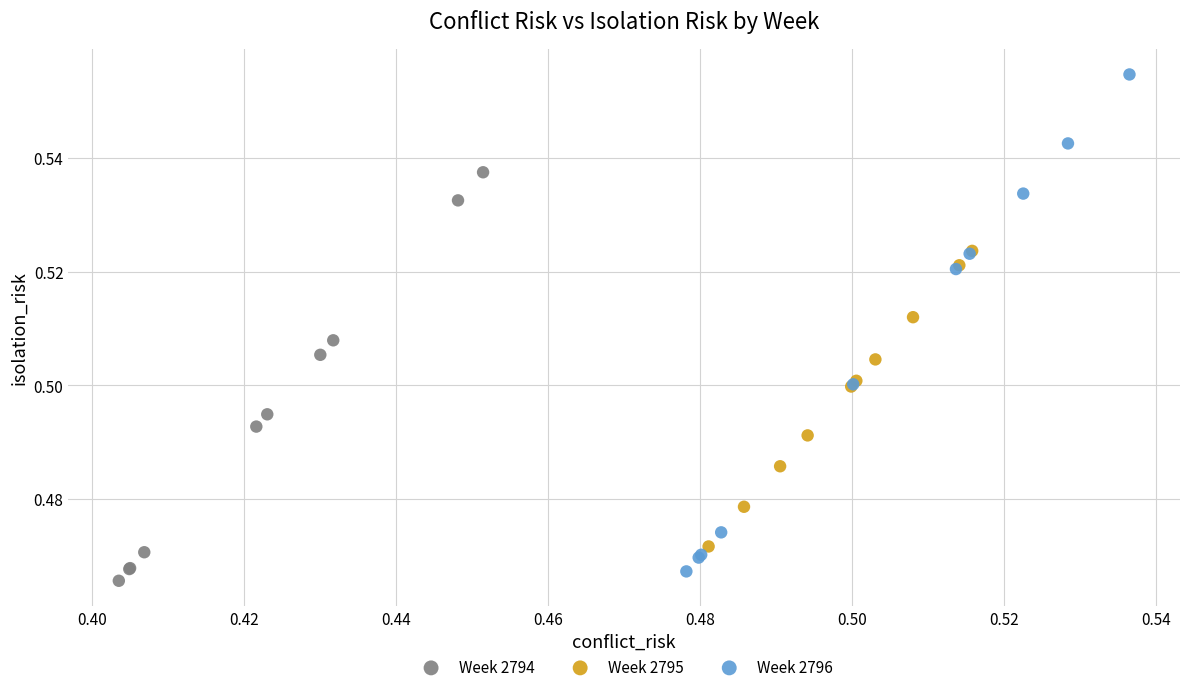

Which series has the largest Y range (max minus min)?

Week 2796